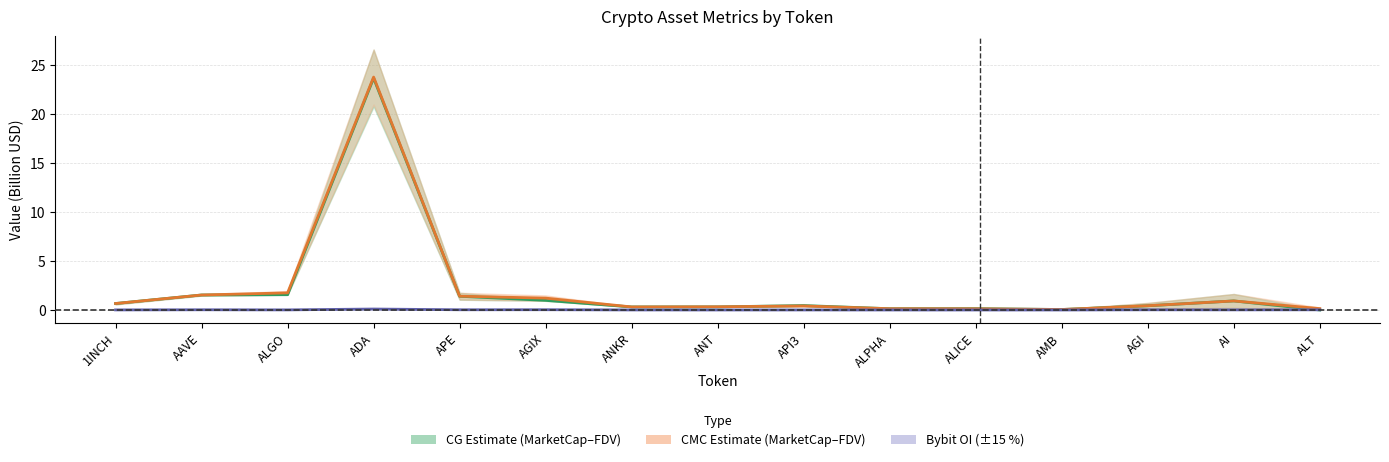

True or false: Bybit OI has more than 0 points higher than both neighbors.

True